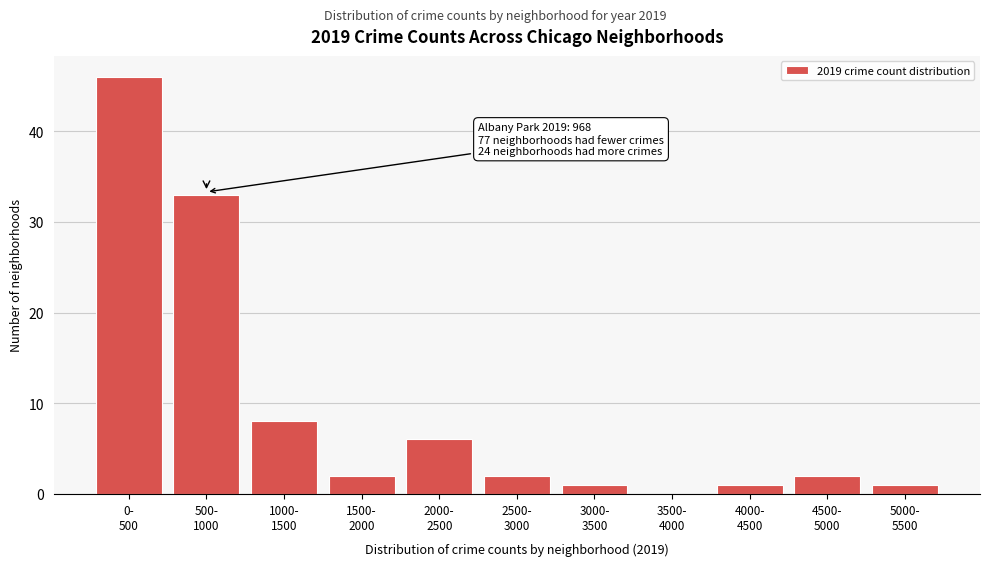

What is the greatest value displayed?

46